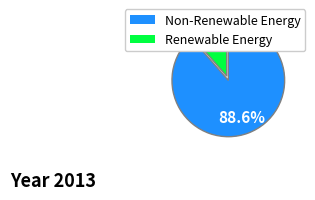

Is there a majority slice in this chart?

Yes